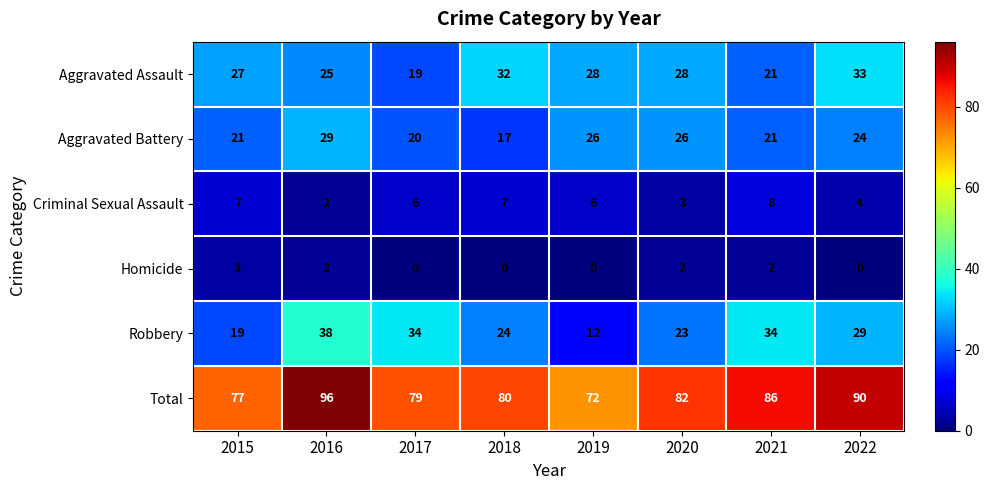

Is it true that Robbery equals 34 at 2017?

True